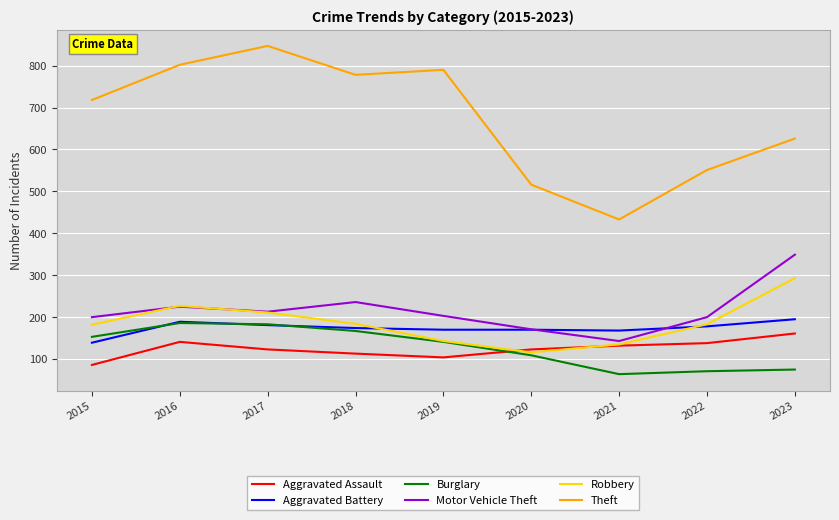

Where does the Robbery series first go above 183?

2016